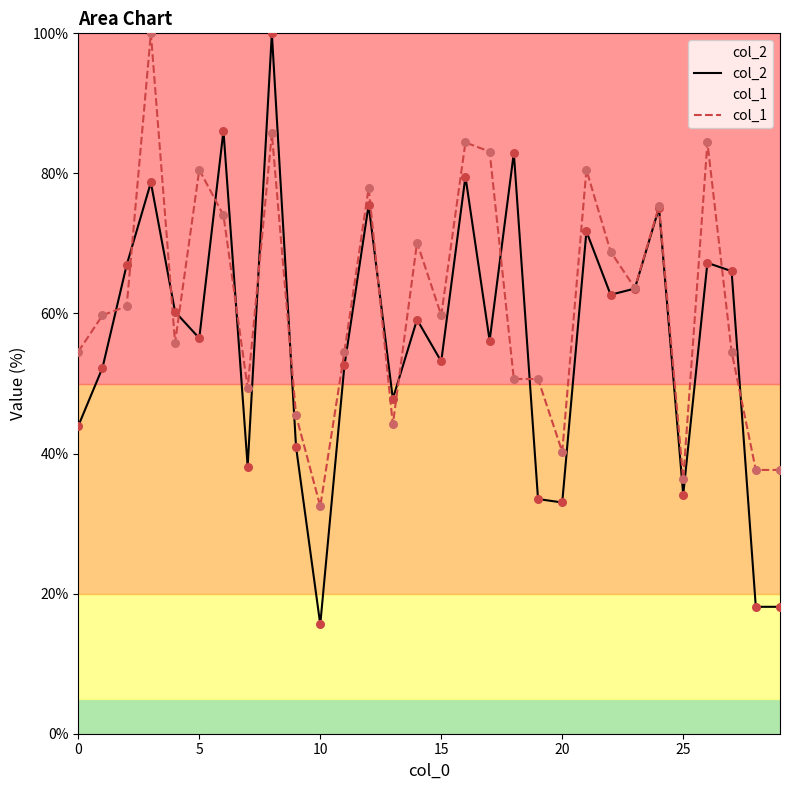

Which series has the largest total across all categories?

col_1